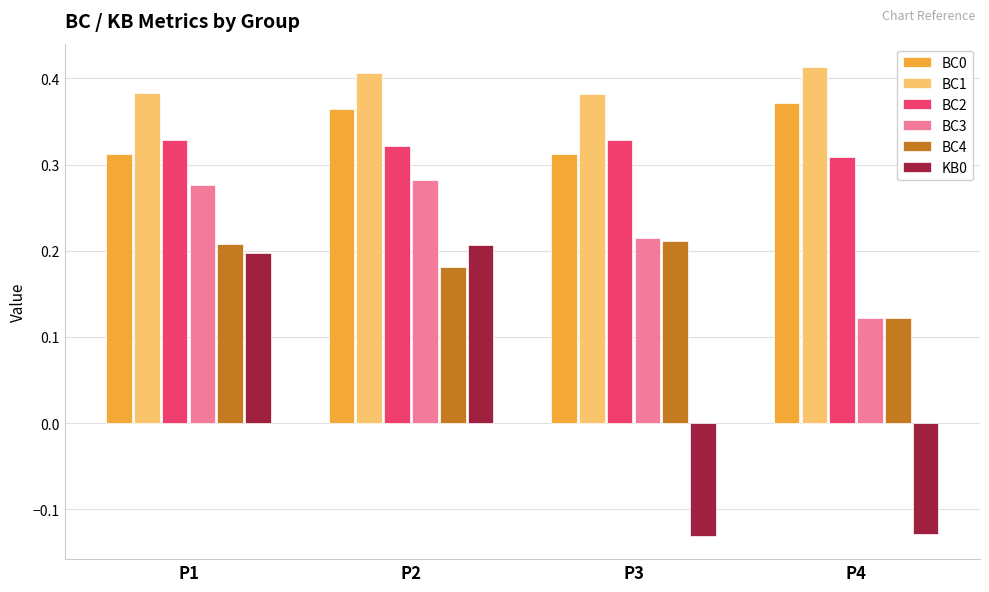

At which label does BC2 reach its minimum?

P4